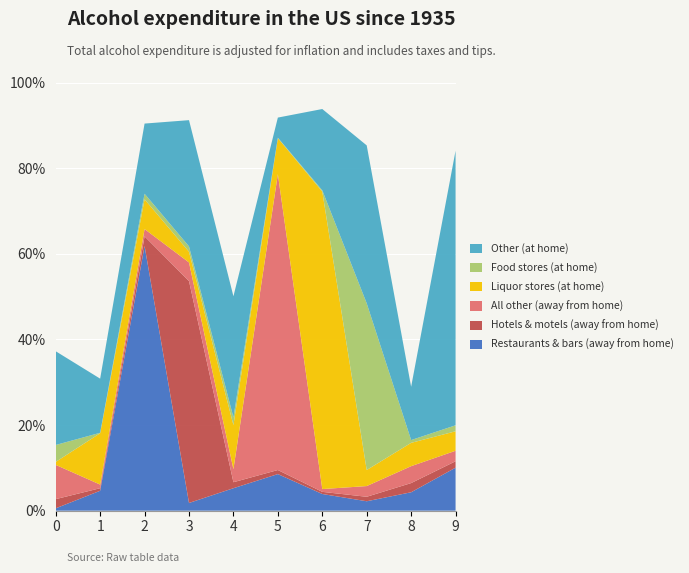

Reading left to right, transcribe all the data shown in this chart.

col_2: 0=0.0	1=0.0	2=0.6	3=0.0	4=0.1	5=0.1	6=0.0	7=0.0	8=0.0	9=0.1
col_3: 0=0.0	1=0.0	2=0.0	3=0.5	4=0.0	5=0.0	6=0.0	7=0.0	8=0.0	9=0.0
col_5: 0=0.1	1=0.0	2=0.0	3=0.0	4=0.0	5=0.7	6=0.0	7=0.0	8=0.0	9=0.0
col_6: 0=0.0	1=0.1	2=0.1	3=0.0	4=0.1	5=0.1	6=0.7	7=0.0	8=0.1	9=0.0
col_7: 0=0.0	1=0.0	2=0.0	3=0.0	4=0.0	5=0.0	6=0.0	7=0.4	8=0.0	9=0.0
col_9: 0=0.2	1=0.1	2=0.2	3=0.3	4=0.3	5=0.0	6=0.2	7=0.4	8=0.1	9=0.6